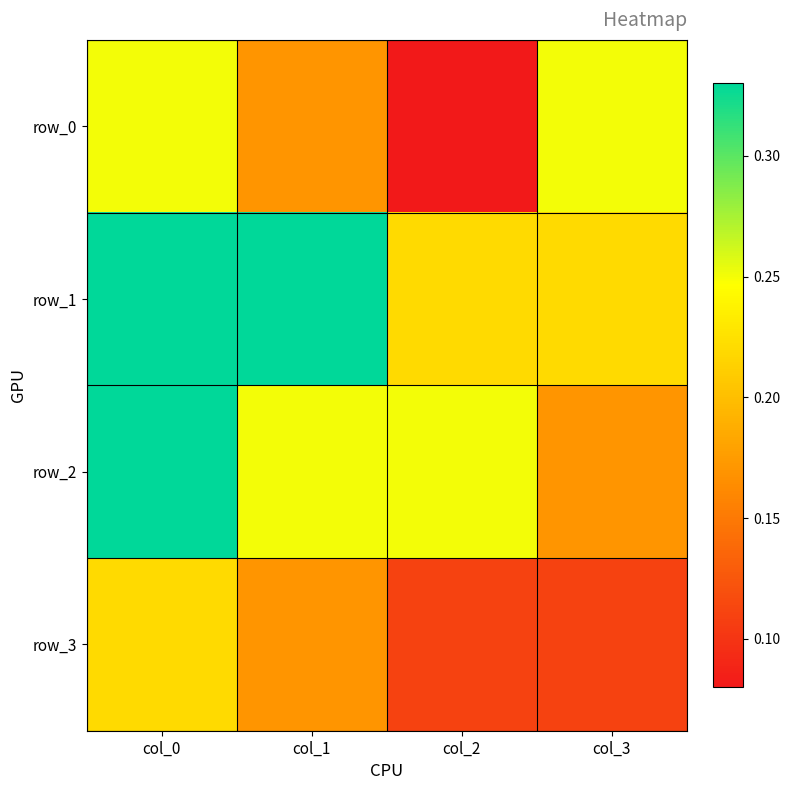

What value does the row_3 series have at col_1?

0.2